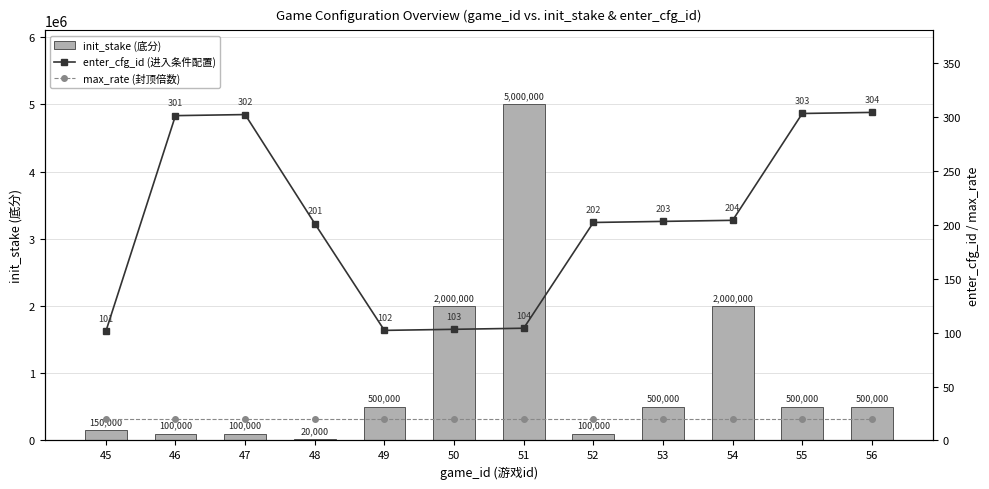

What is the value of the enter_cfg_id (进入条件配置) bar at the 7th from the left?

104